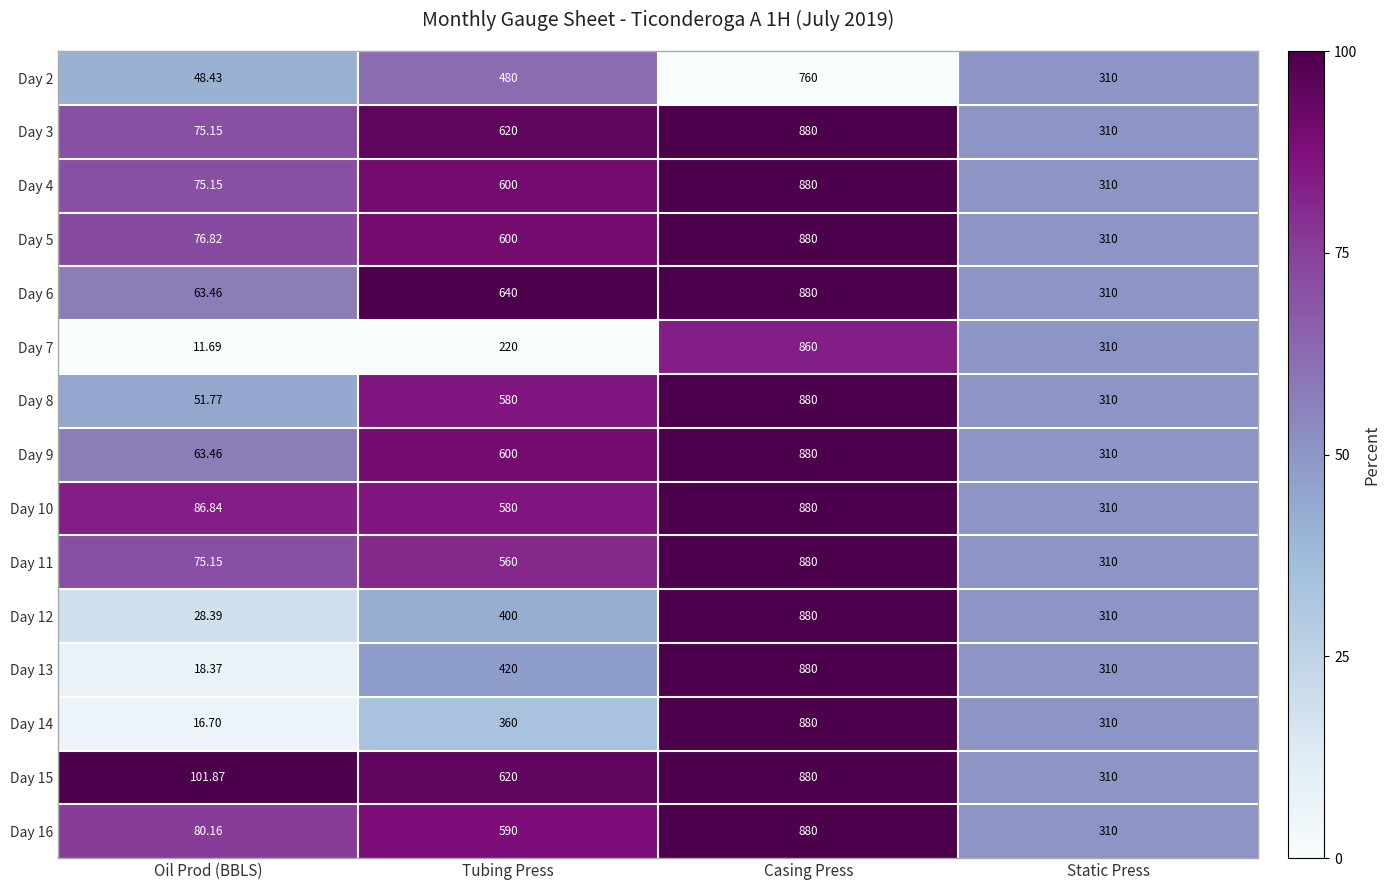

At which label does Day 7 first exceed 310?

Casing Press